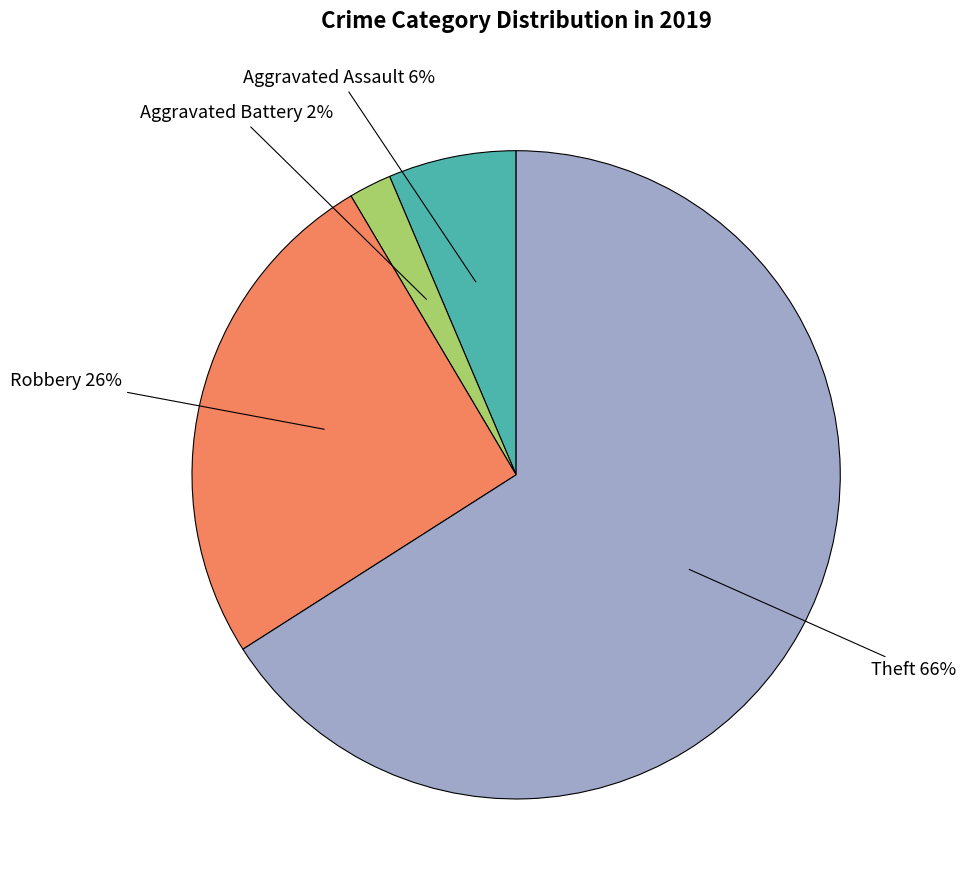

True or false: Theft accounts for 66% of the total.

True